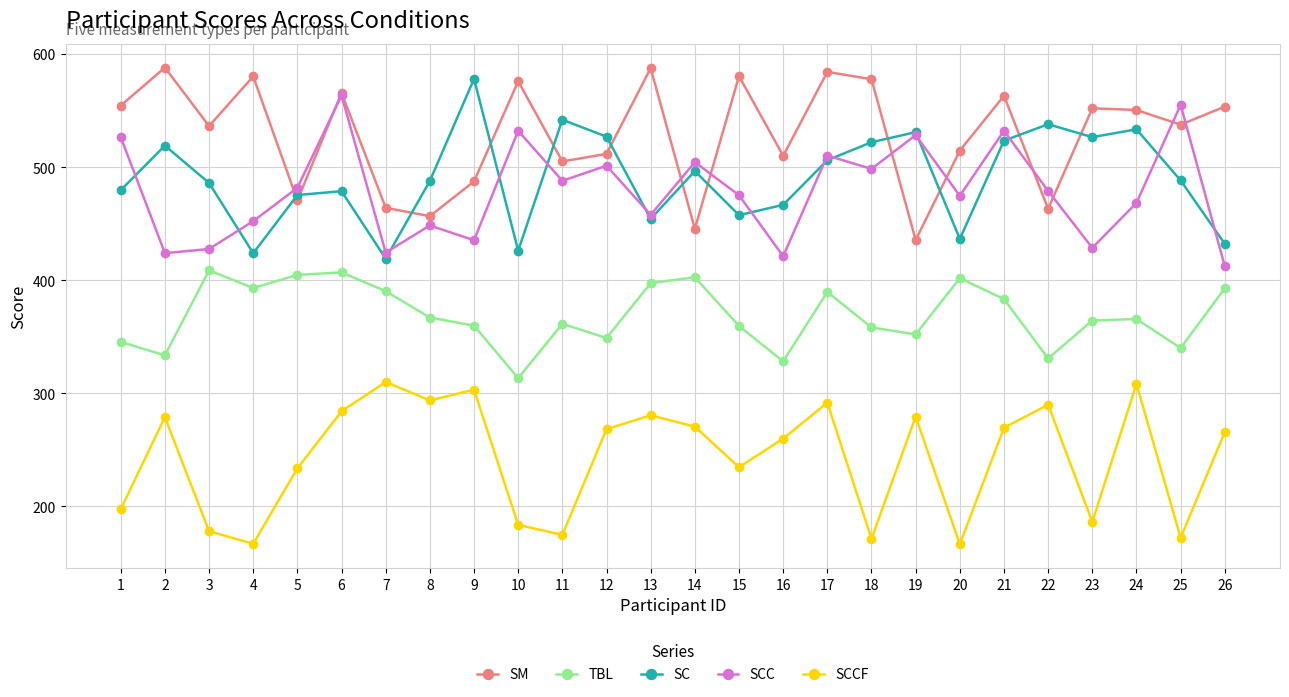

True or false: SCC has more than 2 interior local peaks.

True